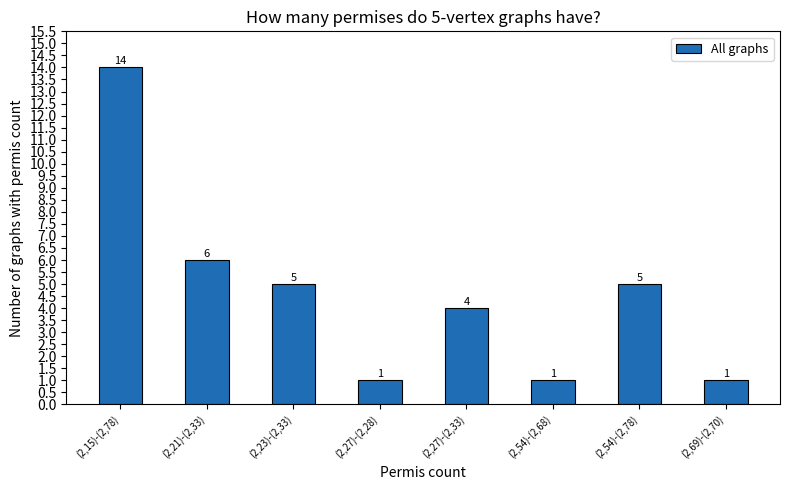

How many values are below 5?

4